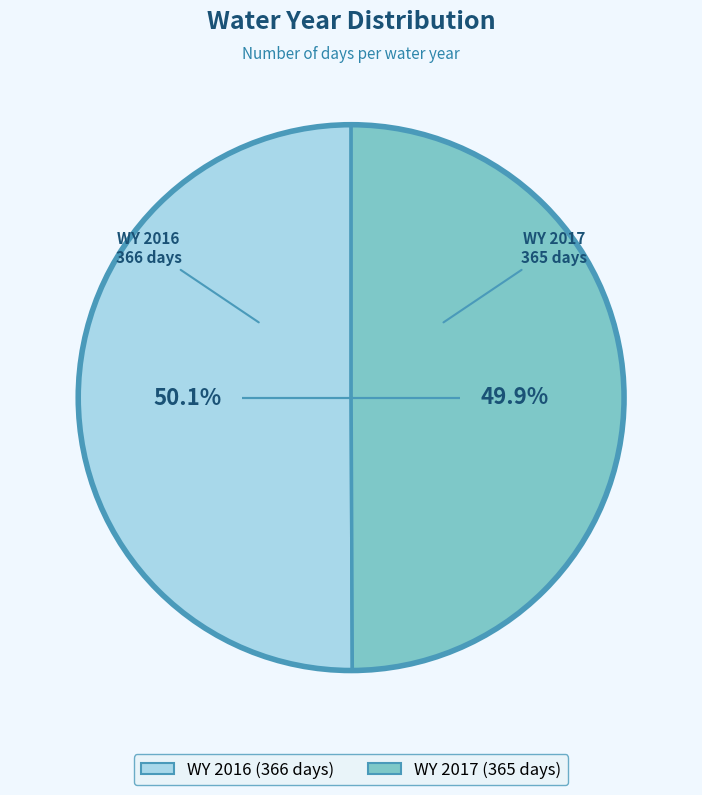

What is the ratio of the value at WY 2016 (366 days) to the value at WY 2017 (365 days)?

1.0